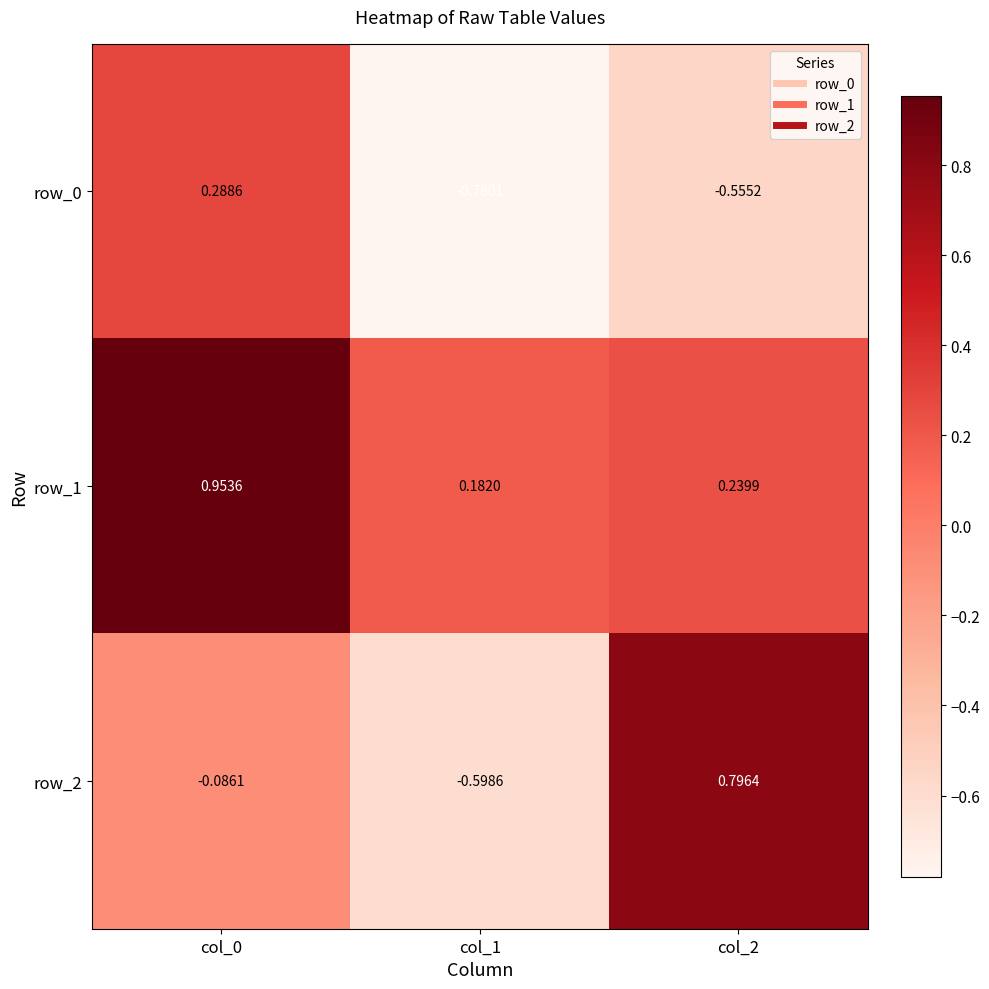

Is the value of row_2 at col_0 greater than the value of row_1 at col_1?

No